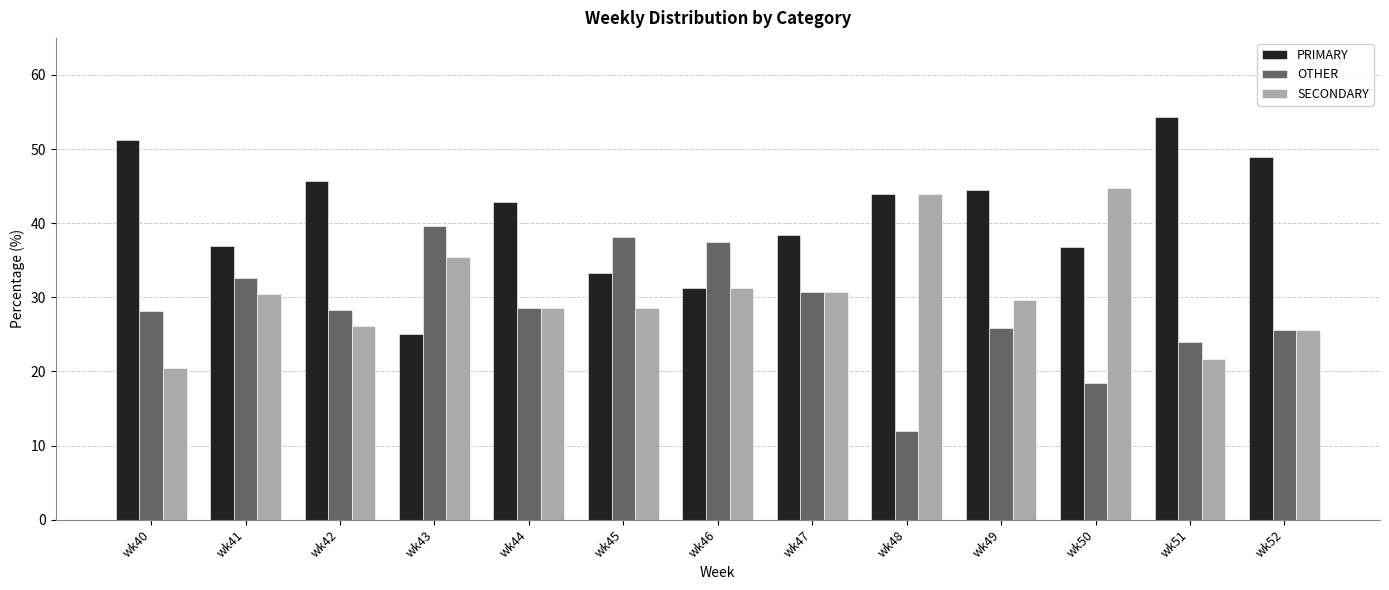

Rank the series by their maximum value, from highest to lowest.

PRIMARY, SECONDARY, OTHER